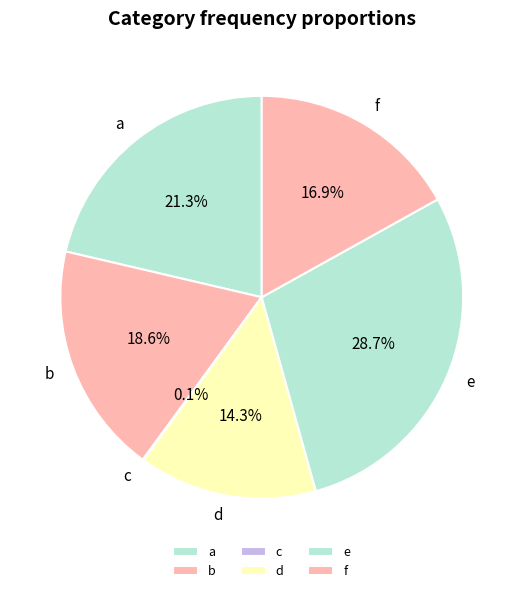

Does e represent more than half of the total?

No